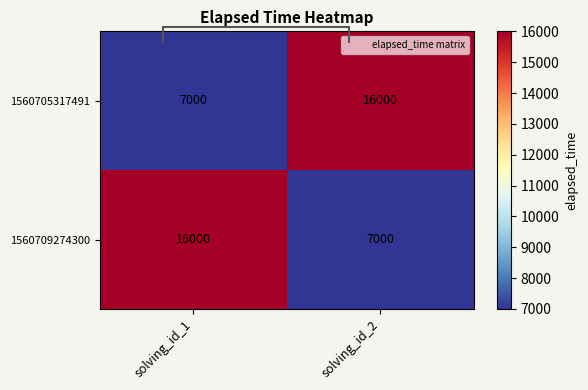

How many values in the 1560709274300 series are below 16000?

1